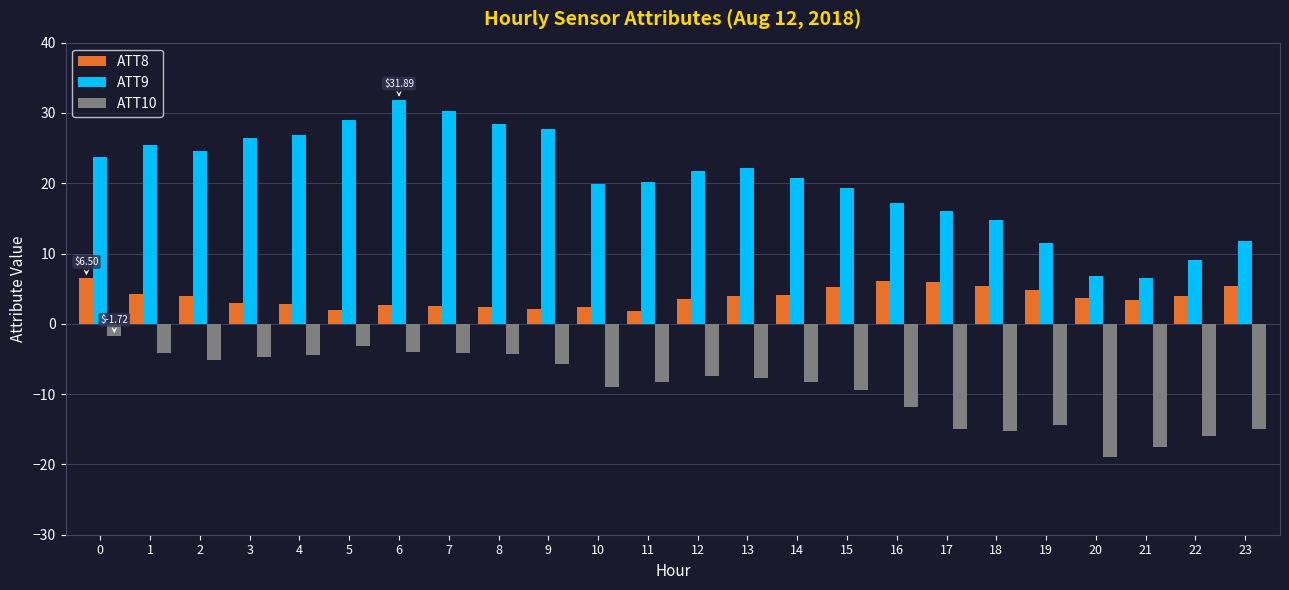

The value of ATT9 at 21 is 3.3. True or false?

False